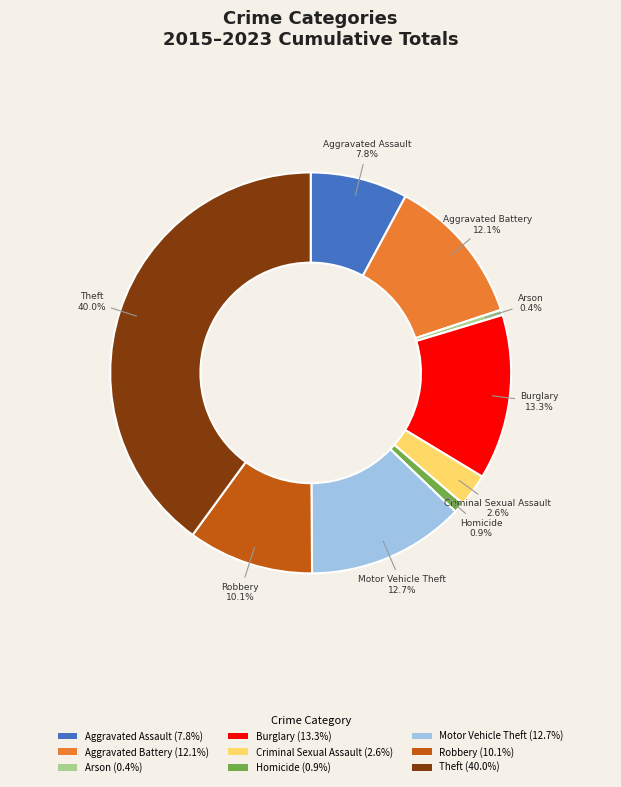

To the nearest percent, what percentage of the pie is Burglary?

13%